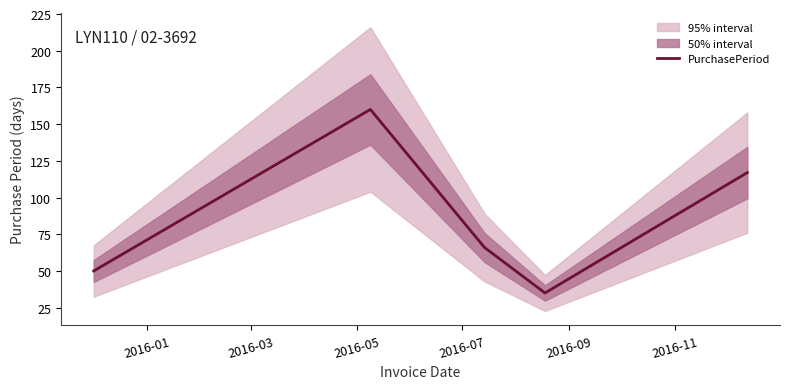

What is the lowest value of the PurchasePeriod series?

35